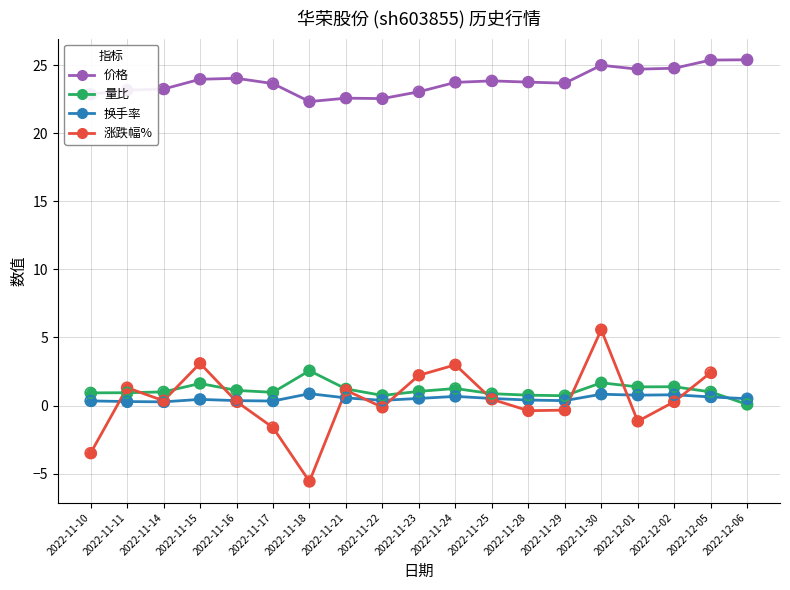

What is the total value across all series at 2022-11-11?

24.4